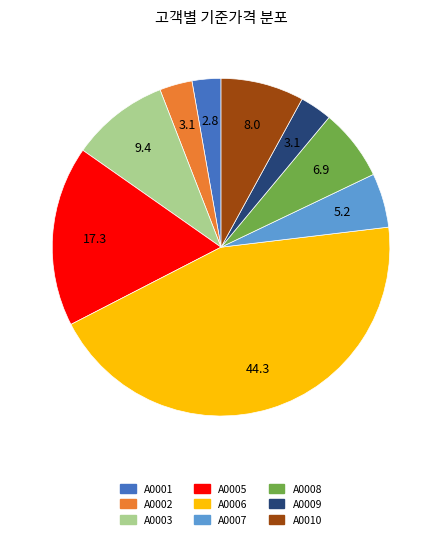

Approximately how many times larger is the value at A0002 compared to A0009?

1.0